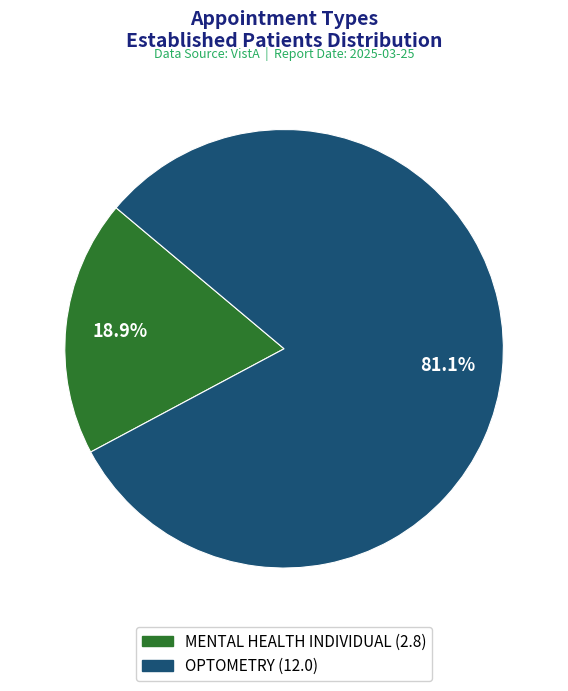

Between OPTOMETRY and MENTAL HEALTH INDIVIDUAL, which is larger?

OPTOMETRY